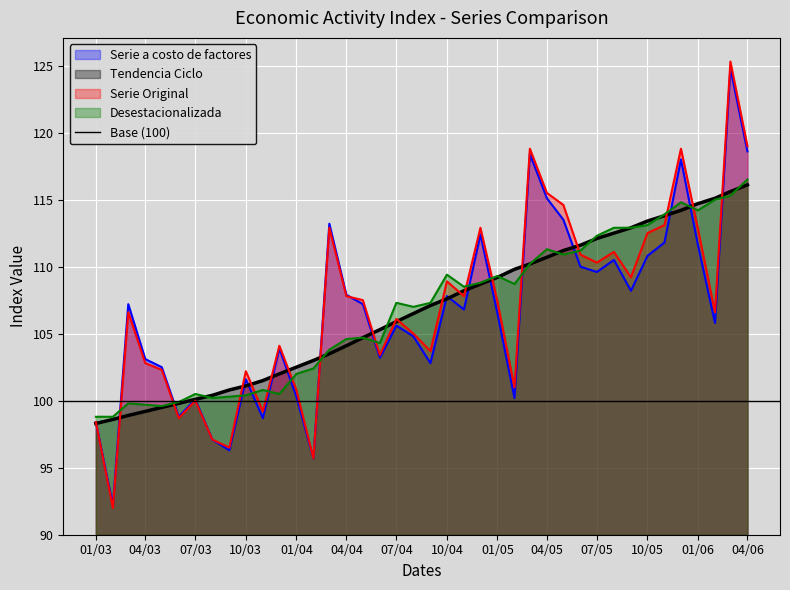

Reading left to right, list all the values displayed in this chart.

Serie a costo de factores: 98.4	92.2	107.2	103.1	102.5	98.8	100.1	97.1	96.3	101.6	98.7	103.9	100.3	95.7	113.2	107.9	107.2	103.2	105.6	104.8	102.8	107.8	106.8	112.4	106.5	100.2	118.4	115.1	113.5	110.0	109.6	110.5	108.2	110.8	111.8	118.0	111.6	105.8	124.8	118.6
Tendencia Ciclo: 98.3	98.6	98.9	99.2	99.5	99.8	100.1	100.4	100.8	101.1	101.5	102.0	102.5	103.0	103.5	104.1	104.7	105.3	105.9	106.5	107.1	107.6	108.2	108.7	109.2	109.8	110.2	110.7	111.2	111.6	112.1	112.5	112.9	113.4	113.8	114.2	114.7	115.1	115.6	116.1
Serie Original: 98.4	92.0	106.6	102.8	102.3	98.7	100.0	97.1	96.5	102.2	99.2	104.1	100.8	95.7	112.9	107.8	107.5	103.4	106.1	105.0	103.7	108.9	107.8	112.9	107.4	101.0	118.8	115.5	114.6	110.9	110.3	111.1	109.2	112.5	113.1	118.8	112.8	106.6	125.3	119.0
Desestacionalizada: 98.8	98.8	99.8	99.7	99.6	99.9	100.5	100.2	100.3	100.4	100.8	100.5	102.0	102.4	103.8	104.6	104.7	104.3	107.3	107.0	107.3	109.4	108.5	108.8	109.3	108.7	110.2	111.3	110.9	111.2	112.3	112.9	112.9	113.1	113.9	114.8	114.2	115.0	115.3	116.5